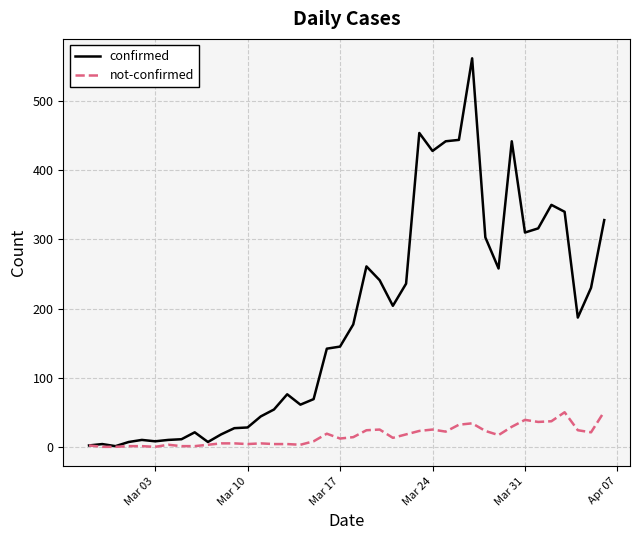

Which series has the widest spread of values?

confirmed